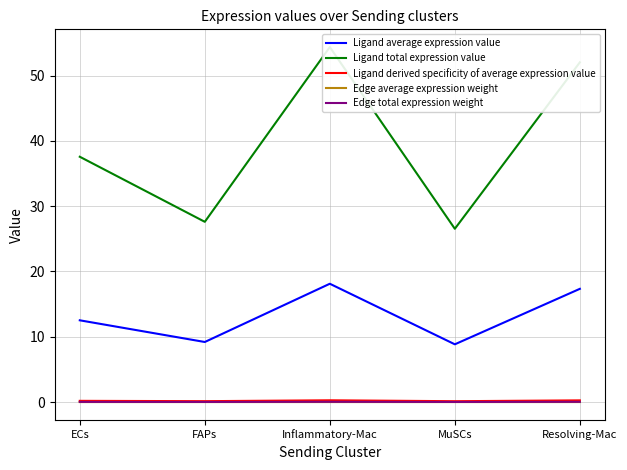

True or false: Ligand average expression value has more than 1 interior local peaks.

False